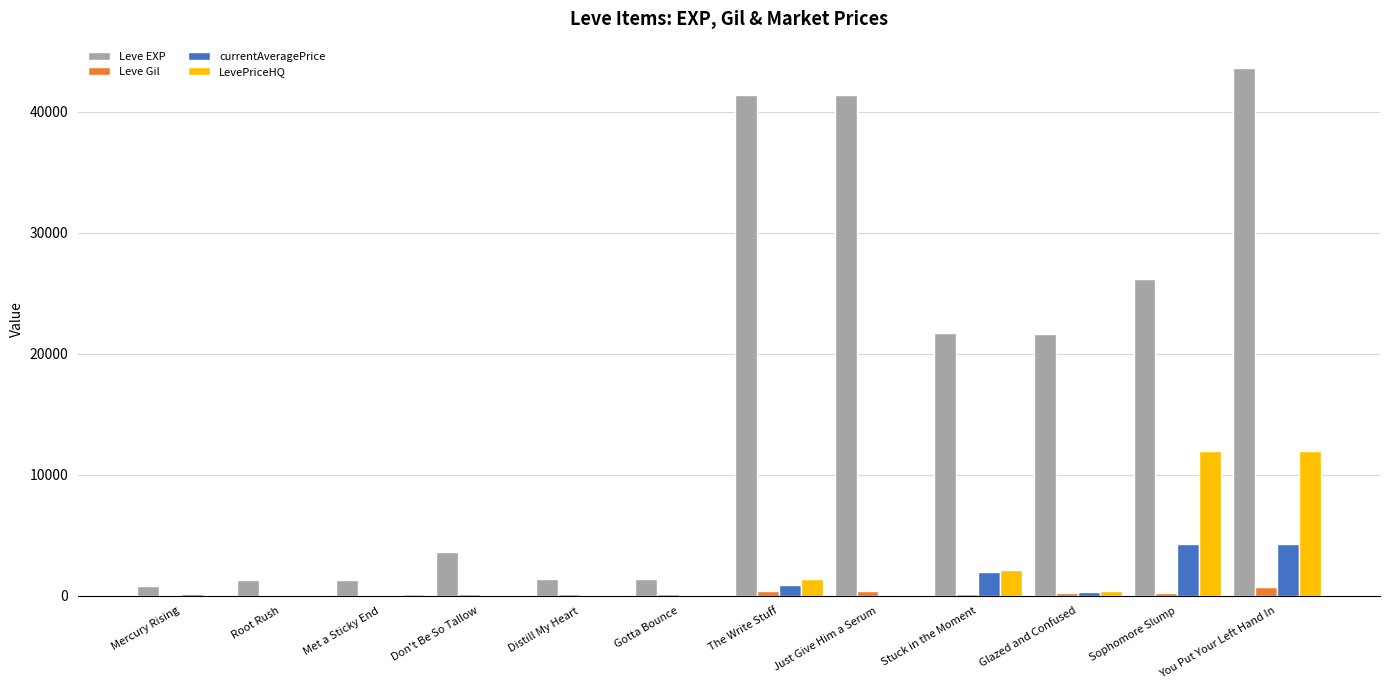

Between Distill My Heart and Stuck in the Moment, which series saw the biggest shift?

Leve EXP